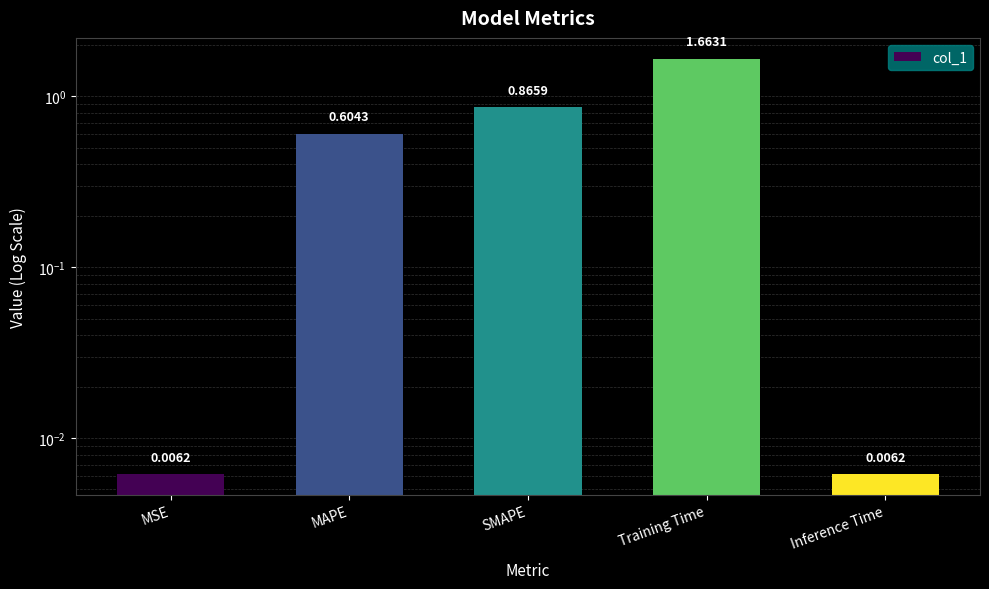

What is the greatest value displayed?

1.7